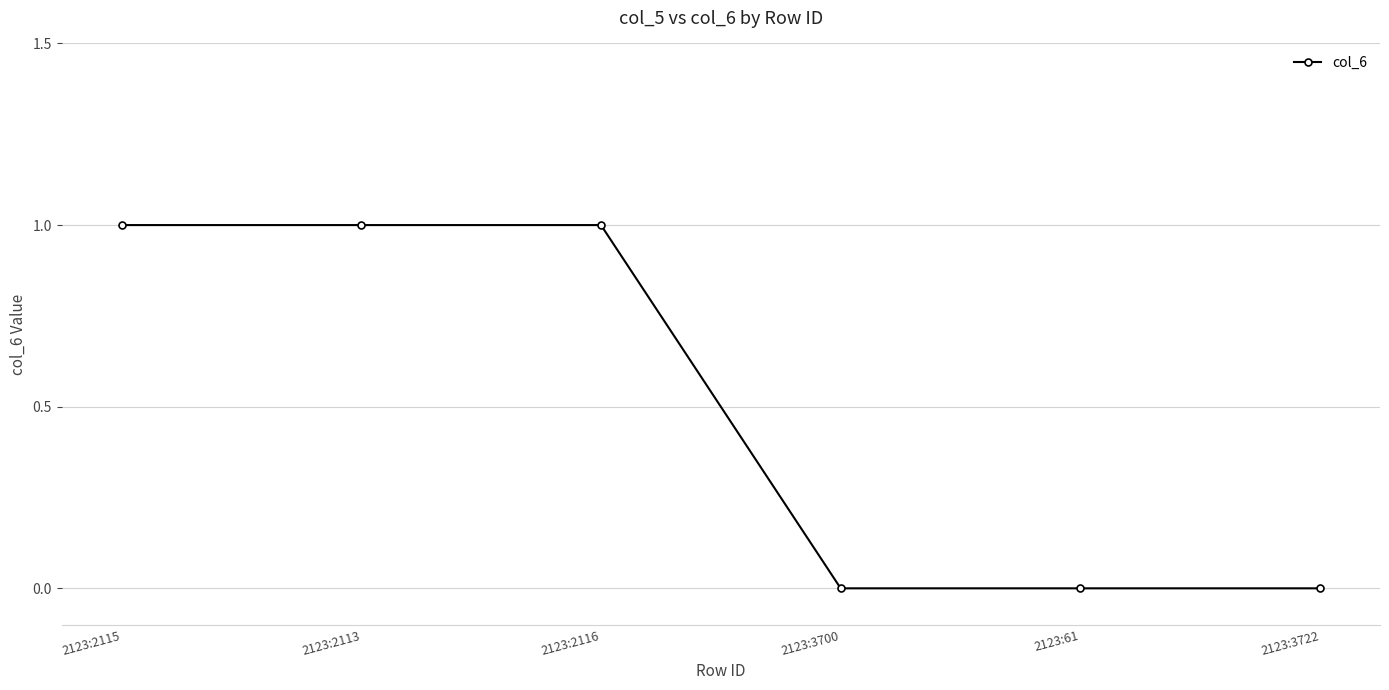

True or false: the data has more than 2 interior local peaks.

False